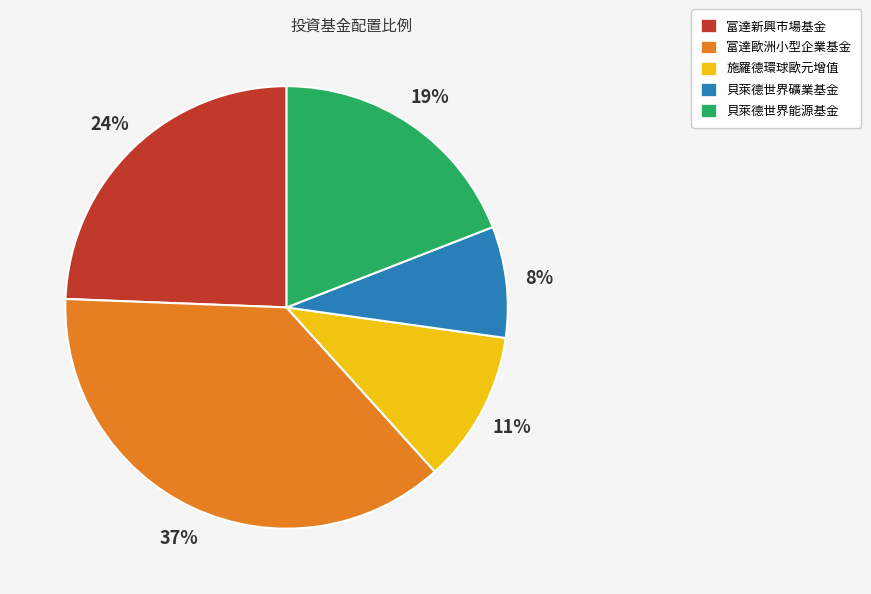

Does 富達新興市場基金 represent more than half of the total?

No